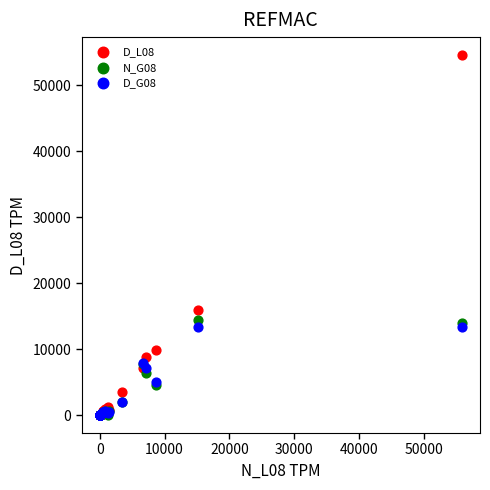

Across all series, what Y value is closest to 27268?

15913.4